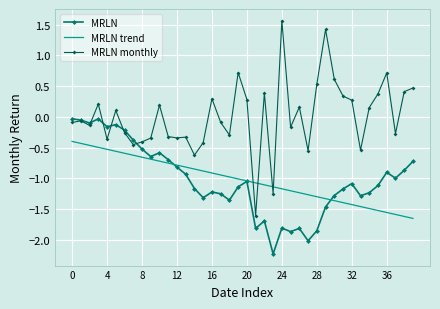

List the series in order of their peak value, highest first.

MRLN monthly, MRLN, MRLN trend